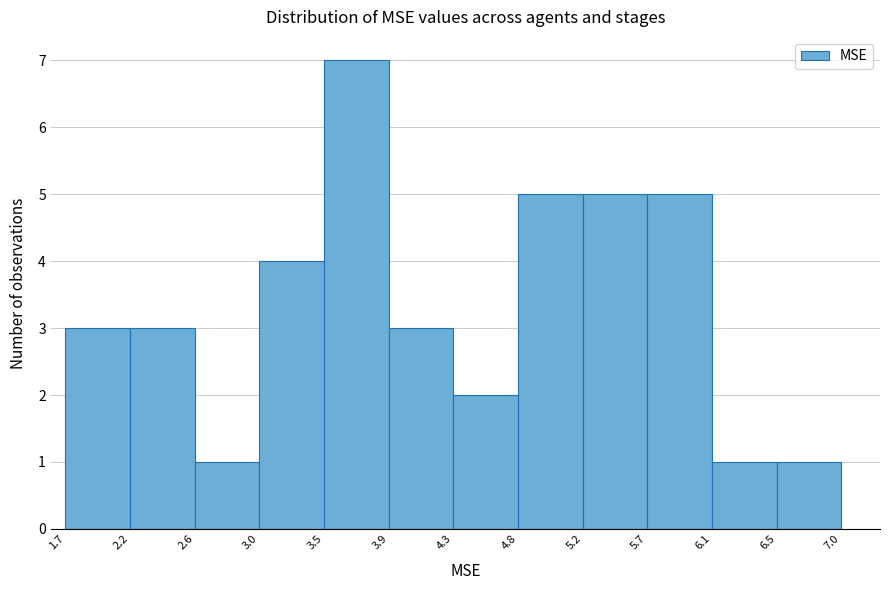

Over which range of the x-axis is the bar tallest?

3.5 to 3.9